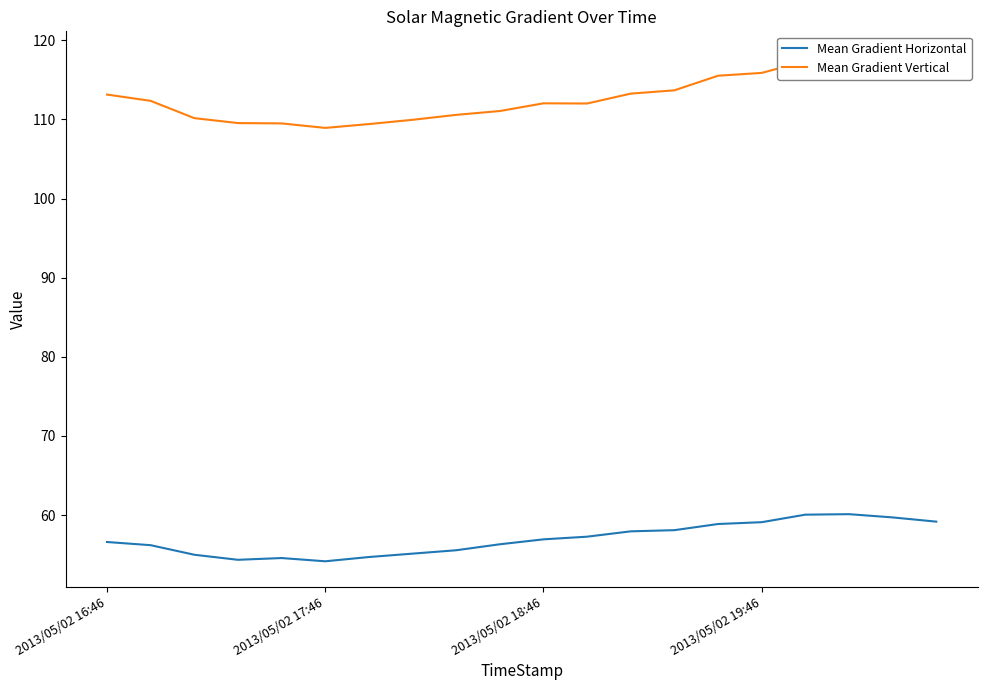

What is the minimum value for Mean Gradient Horizontal?

54.2